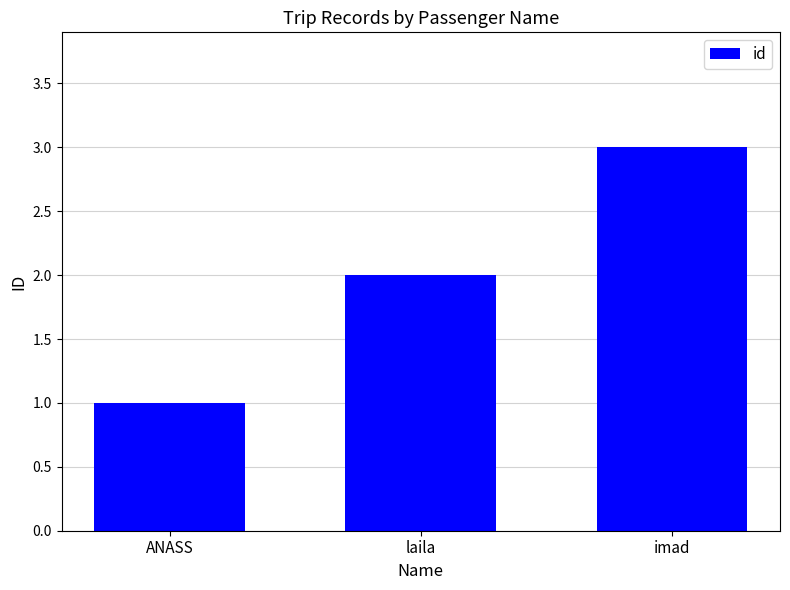

Which label corresponds to the largest value in the chart?

imad